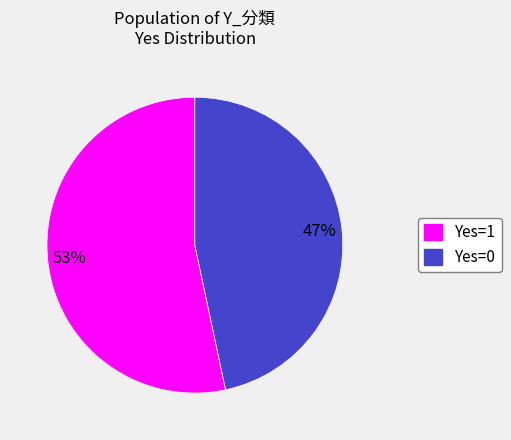

What is the smallest slice in the pie chart?

Yes=0